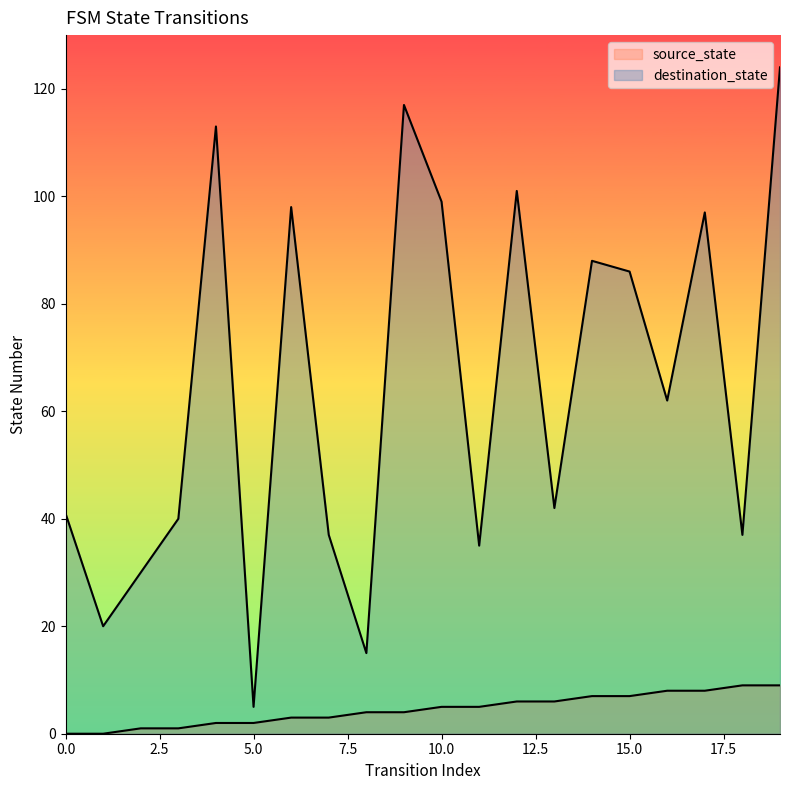

True or false: source_state and destination_state intersect in this chart.

False